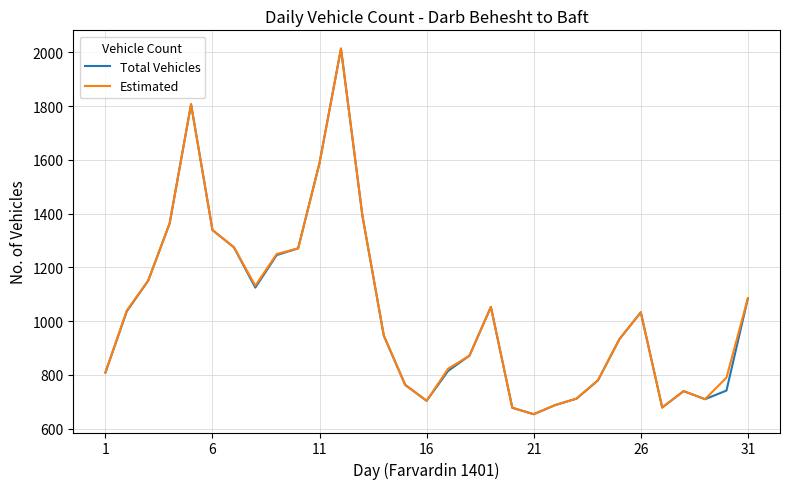

What is the lowest value of the Estimated series?

654